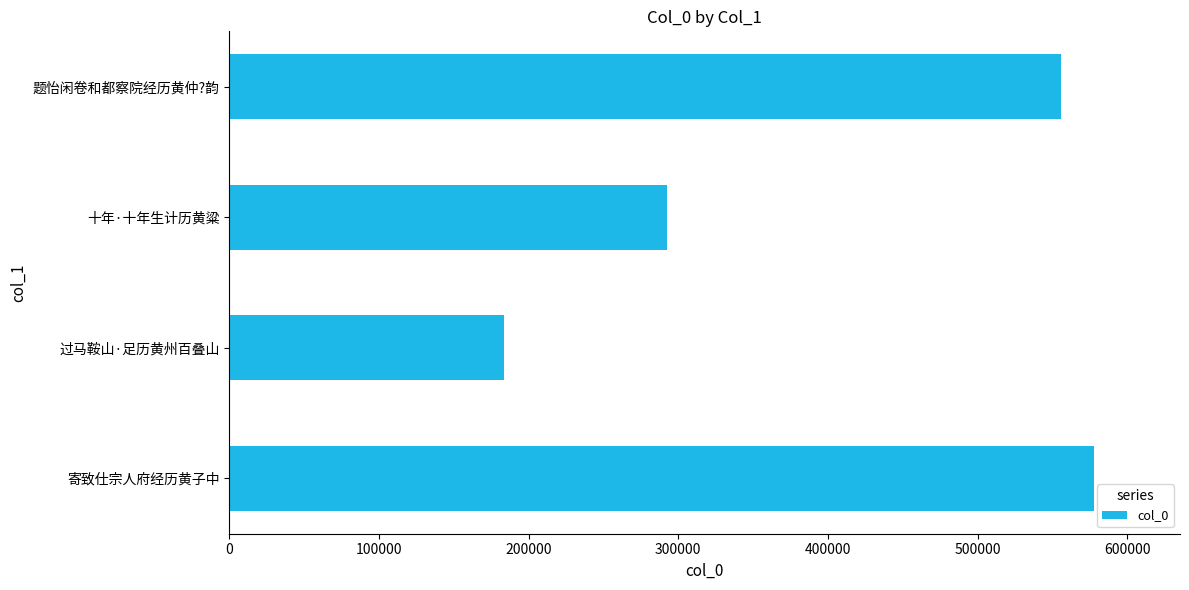

What is the difference between the values at 过马鞍山·足历黄州百叠山 and 题怡闲卷和都察院经历黄仲?韵?

372138